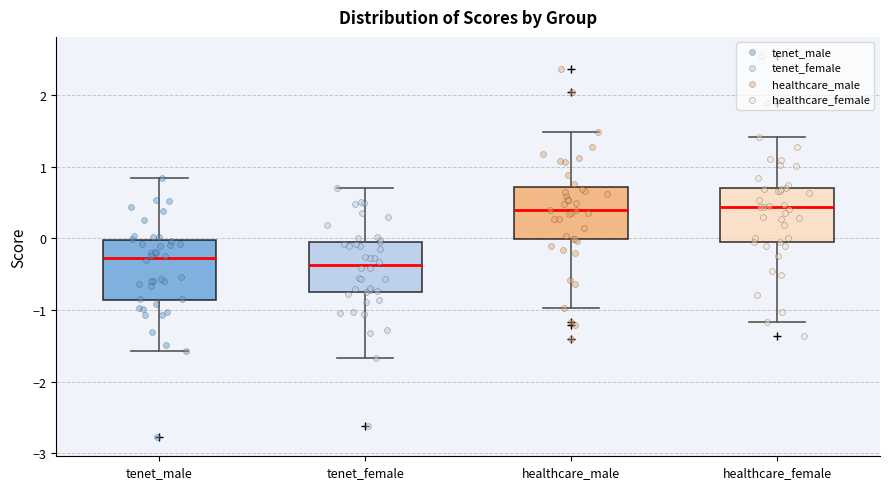

Where does the upper whisker of the box for tenet_female end on the y-axis? The values are not printed on the chart, so give them approximately, as read against the axis.

0.7